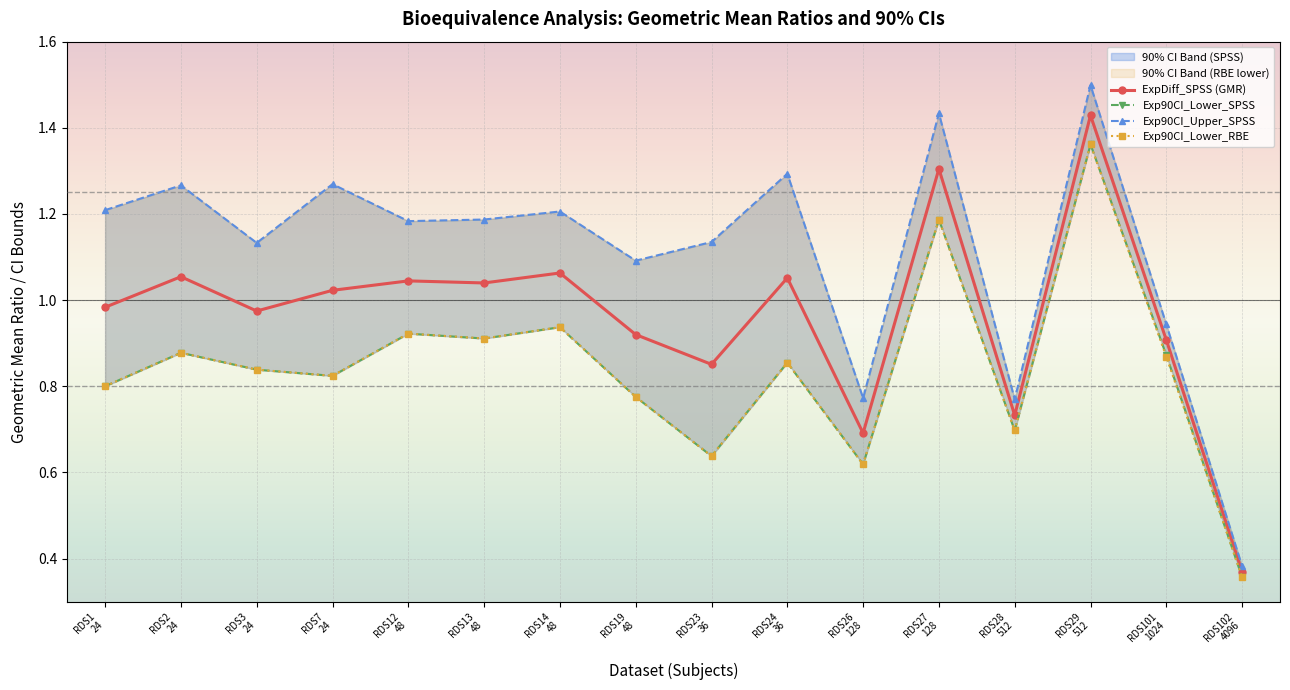

How many distinct data groups are displayed?

4